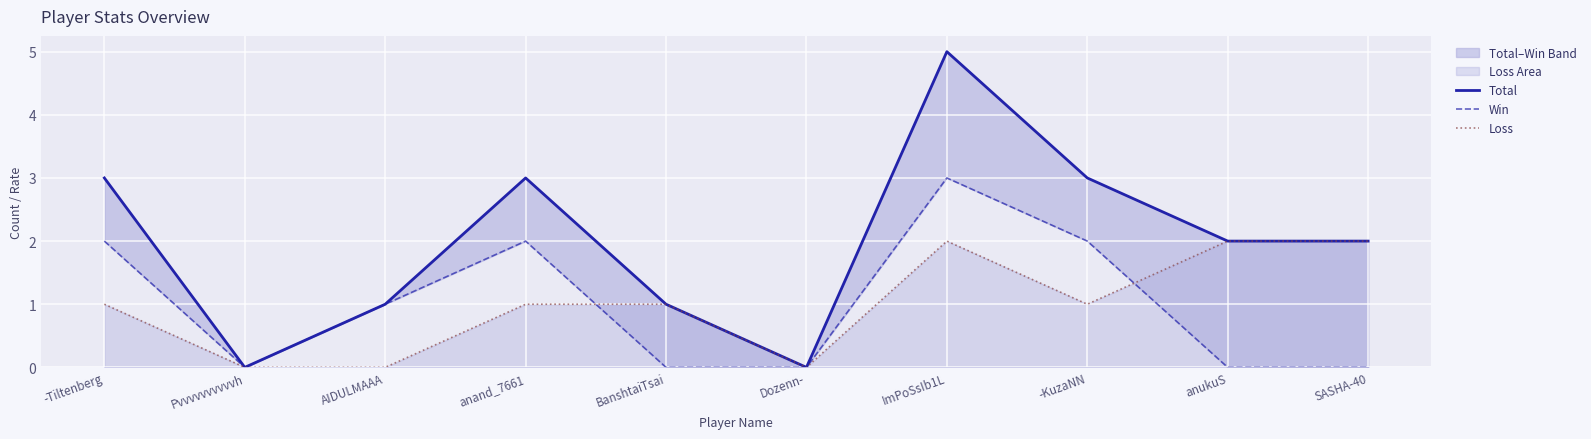

Where is the first local minimum for Loss?

Dozenn-